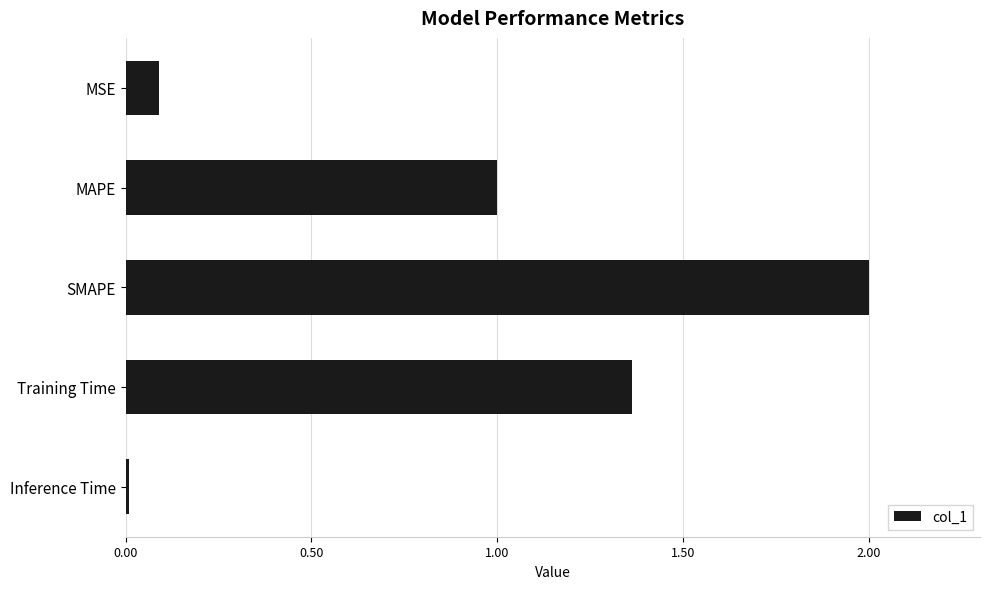

What is the difference between the maximum and minimum values?

2.0